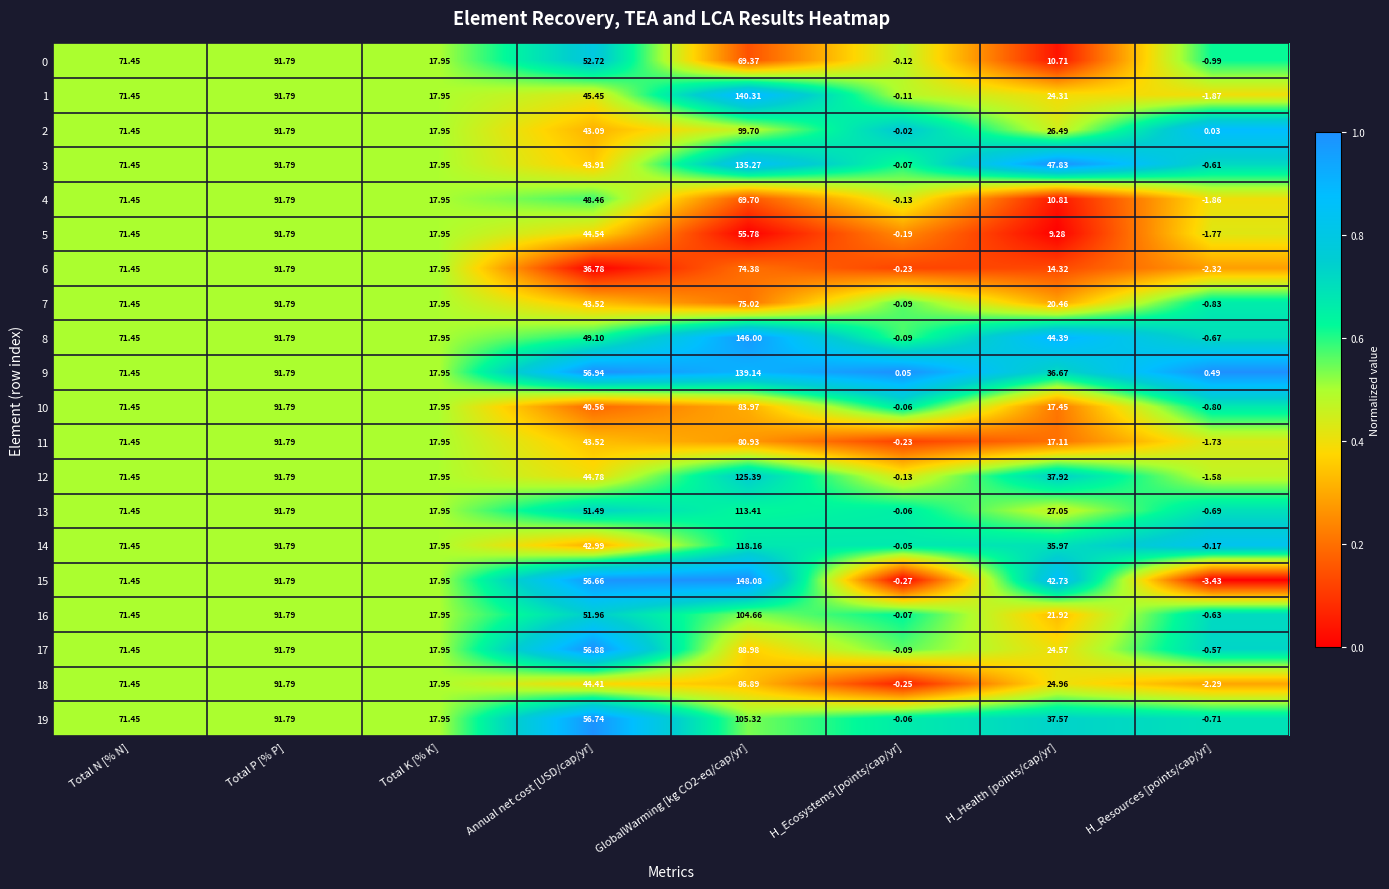

Is the value of 14 at Annual net cost [USD/cap/yr] greater than the value of 6 at H_Health [points/cap/yr]?

Yes